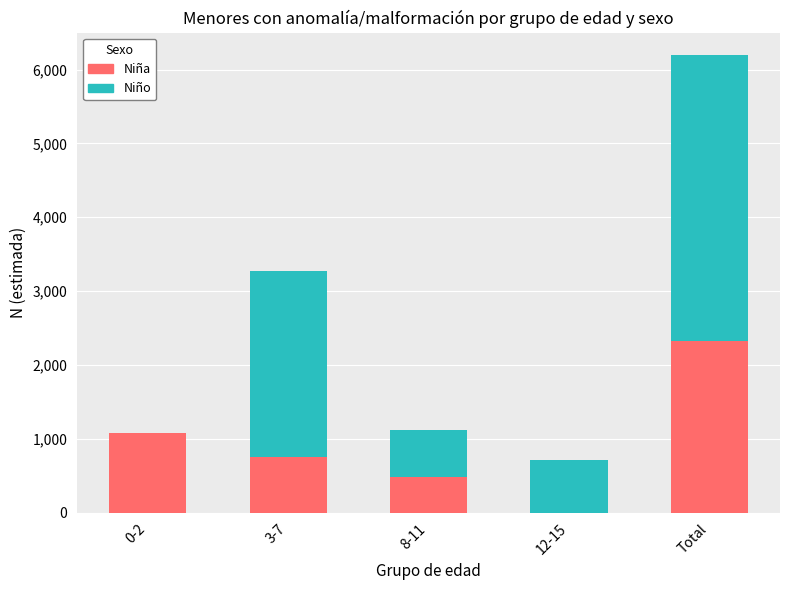

The value of Niña at Total is 4131. True or false?

False